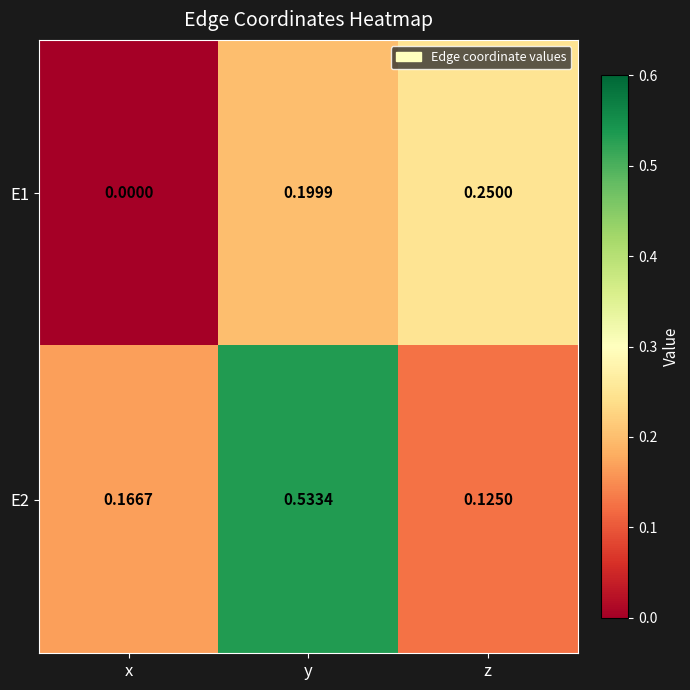

Between x and y, which series saw the biggest shift?

E2